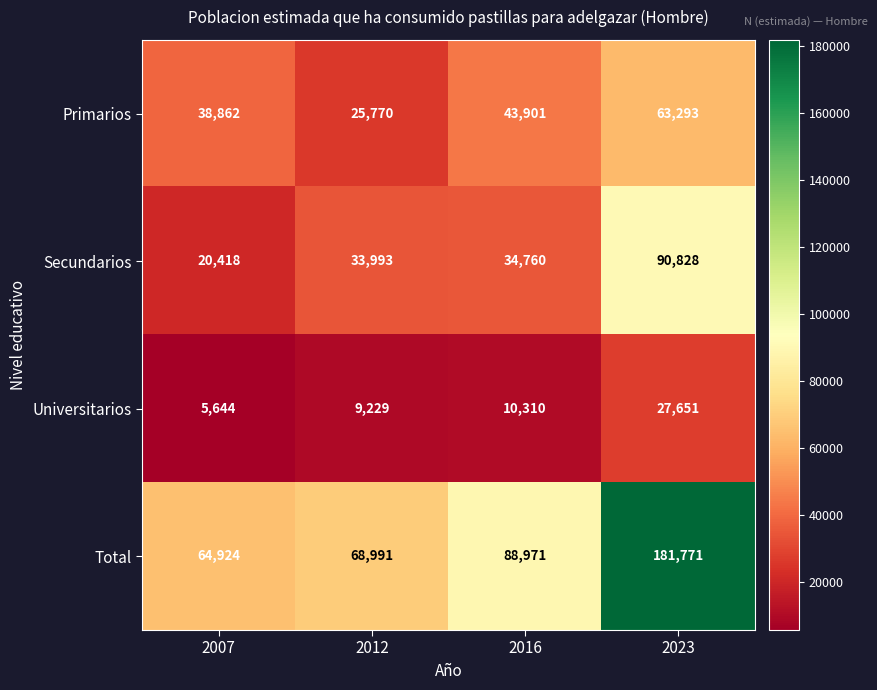

Count the number of categories in the chart.

4